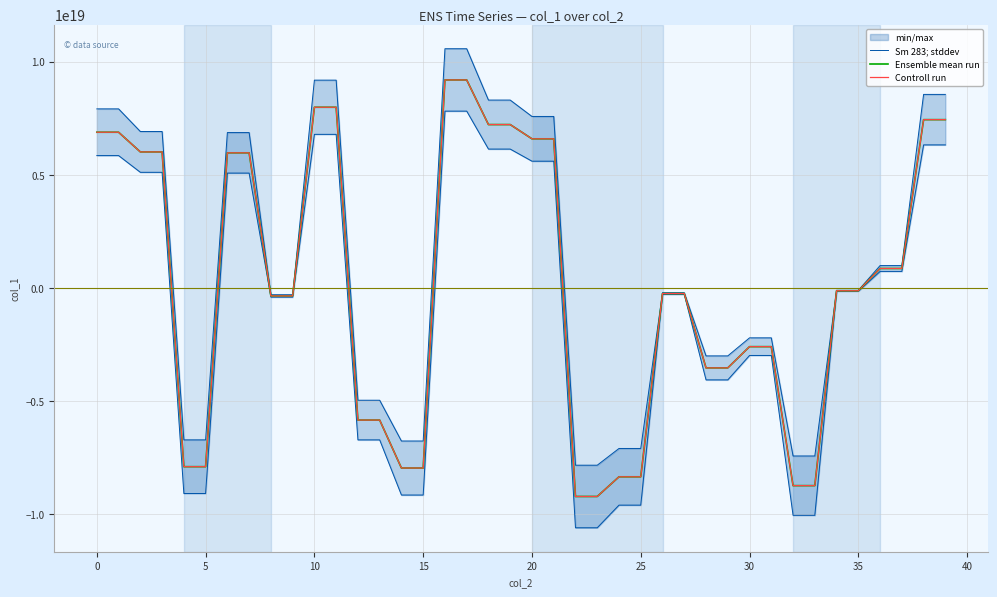

True or false: Controll run and Ensemble mean run cross at least once.

False